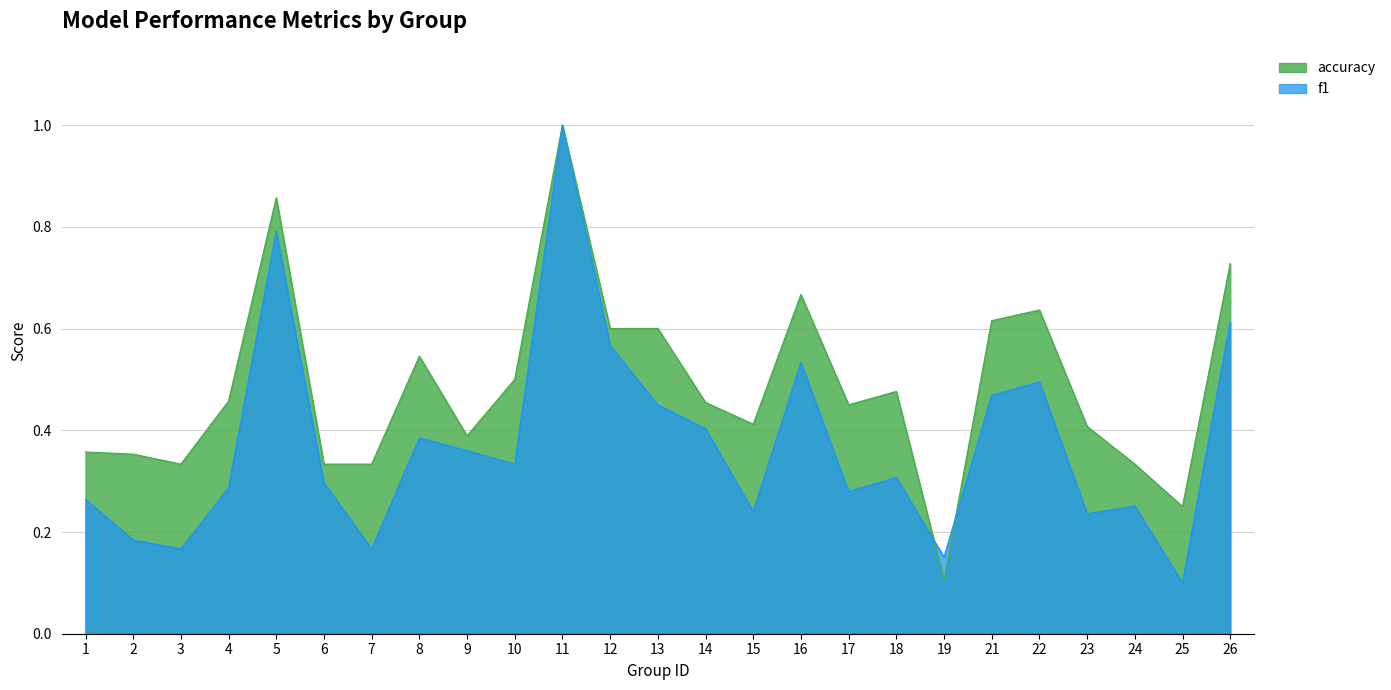

Reading left to right, transcribe all the data shown in this chart.

f1: 0.3	0.2	0.2	0.3	0.8	0.3	0.2	0.4	0.4	0.3	1.0	0.6	0.5	0.4	0.2	0.5	0.3	0.3	0.2	0.5	0.5	0.2	0.3	0.1	0.6
accuracy: 0.4	0.4	0.3	0.5	0.9	0.3	0.3	0.5	0.4	0.5	1.0	0.6	0.6	0.5	0.4	0.7	0.5	0.5	0.1	0.6	0.6	0.4	0.3	0.2	0.7